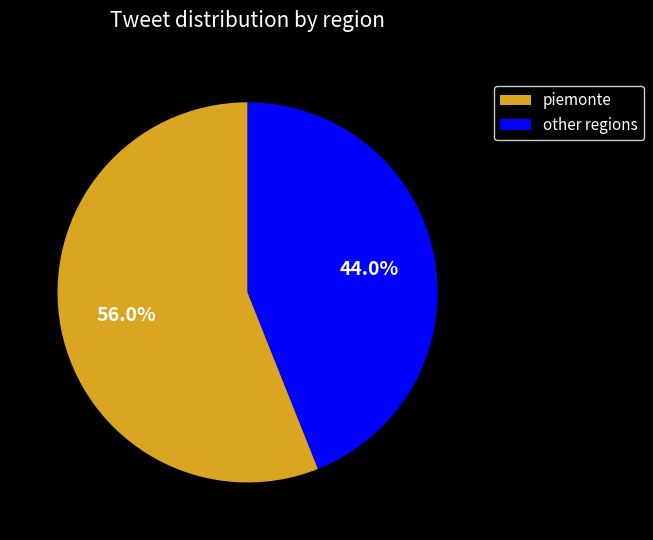

What is the ratio of the value at piemonte to the value at other regions?

1.3